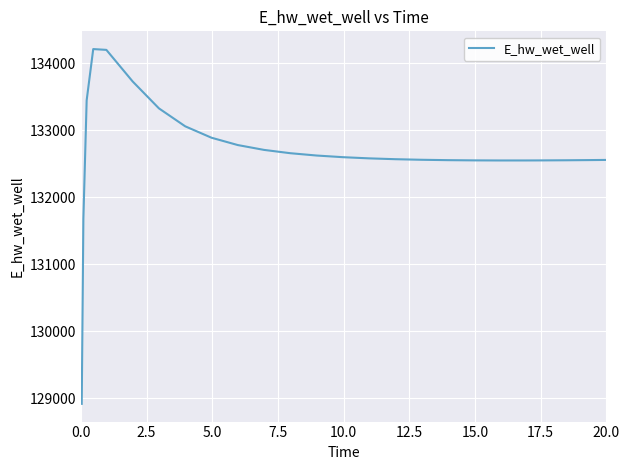

What is the difference between the maximum and minimum values?

5297.6